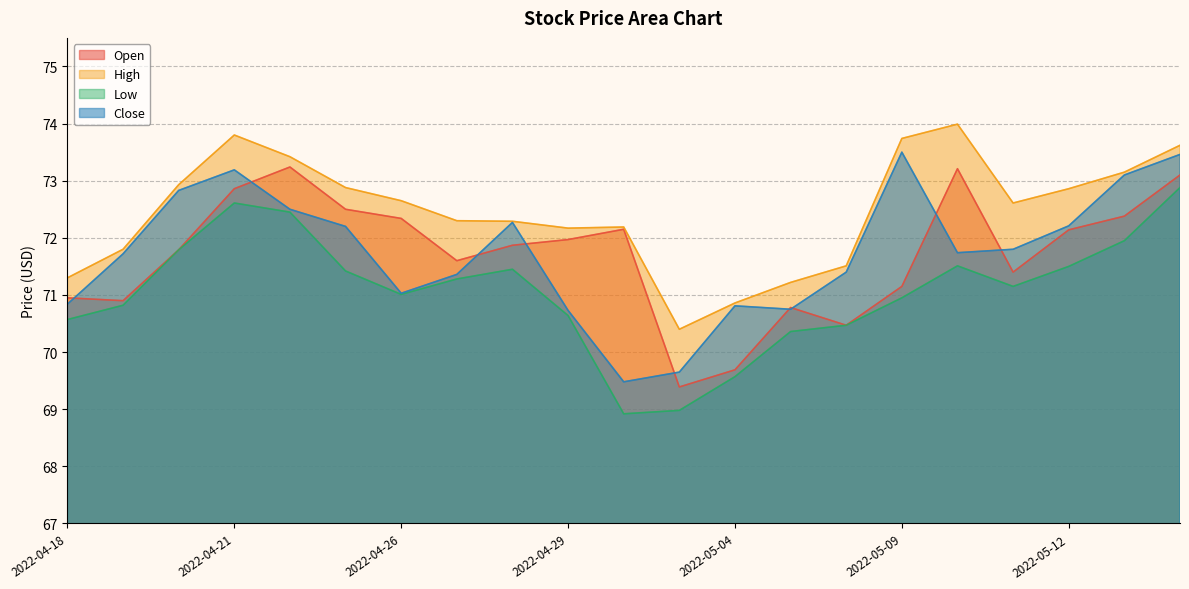

Is it true that Close equals 72.5 at 2022-04-22?

True